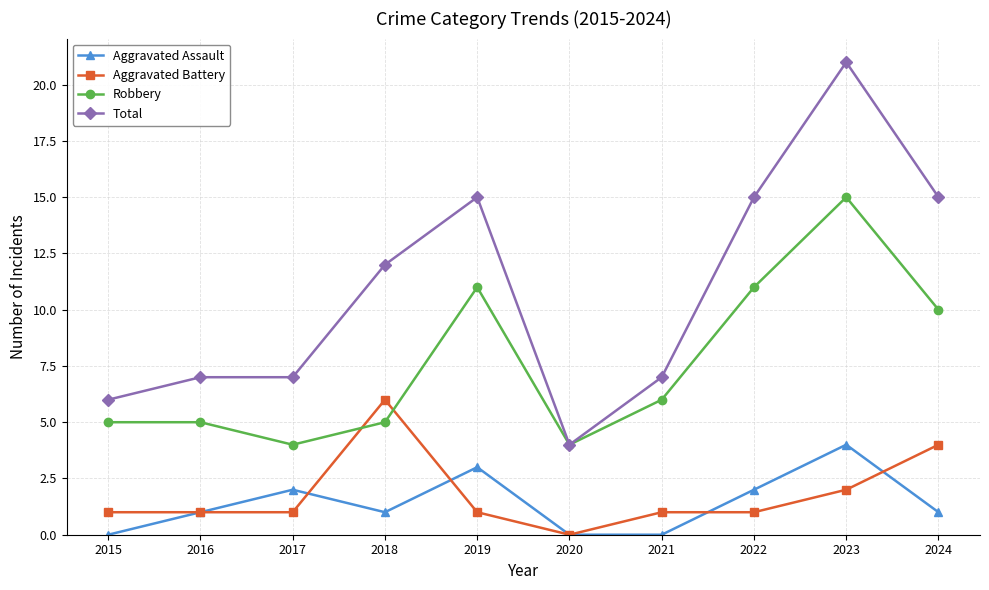

Count the number of data series in this chart.

4